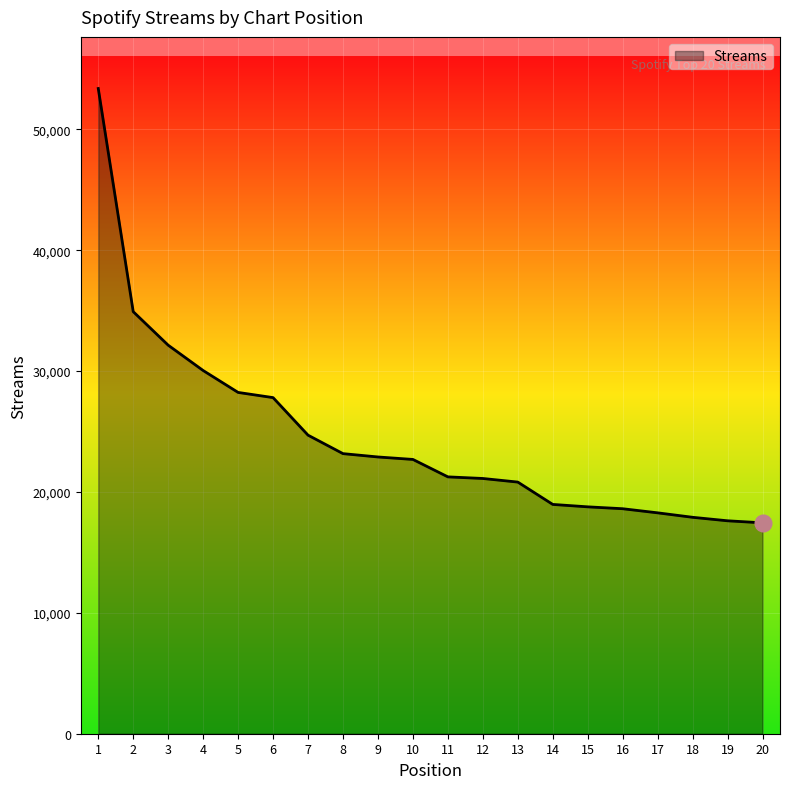

True or false: the data shows 20815 at 13.

True